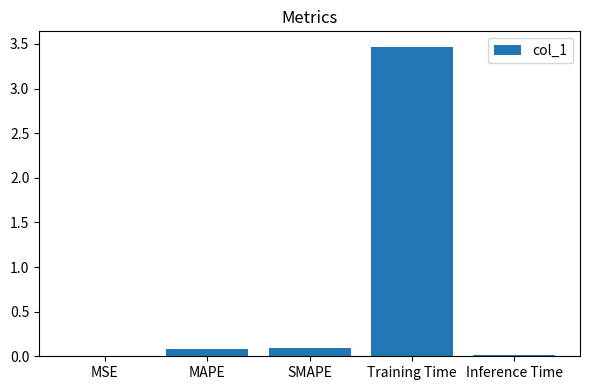

How many categories are shown in the chart?

5